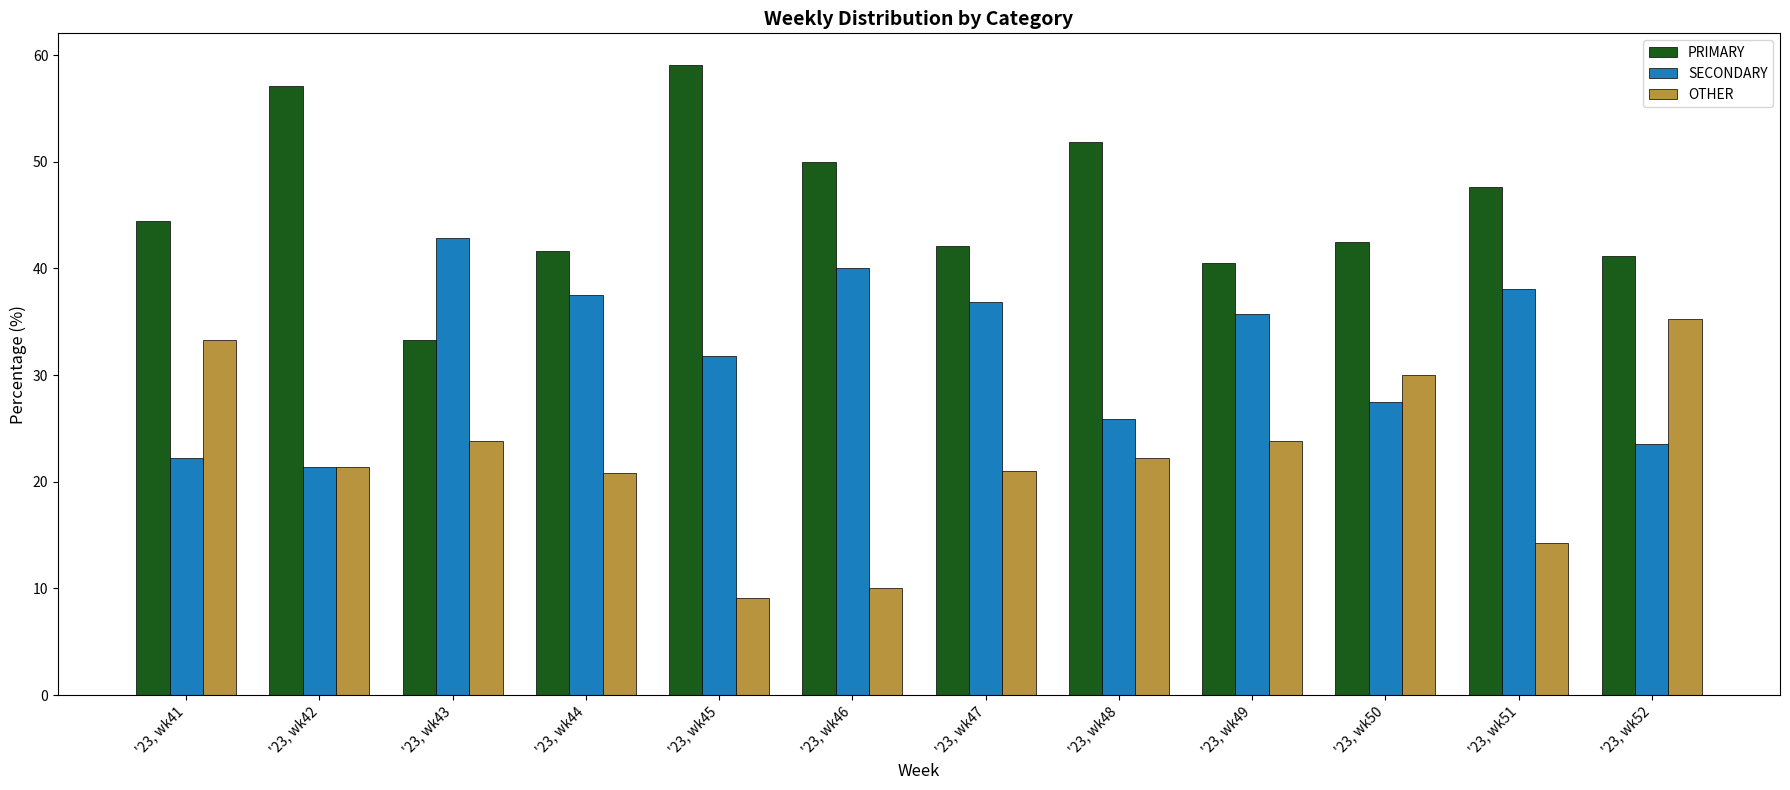

Where does the SECONDARY series first go above 35?

'23, wk43